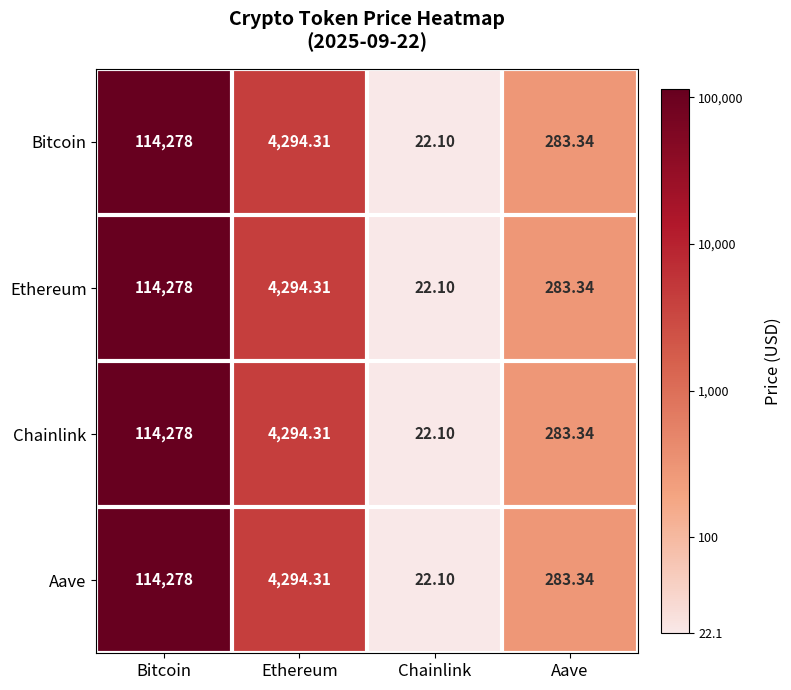

List the labels in order of Chainlink value, largest first.

Bitcoin, Ethereum, Aave, Chainlink